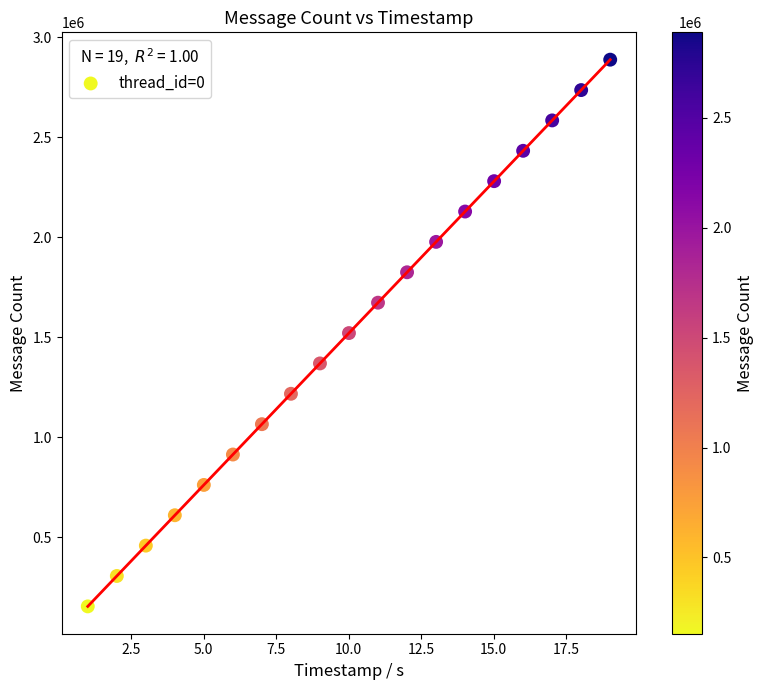

What is the range of Y values (max minus min)?

2735506